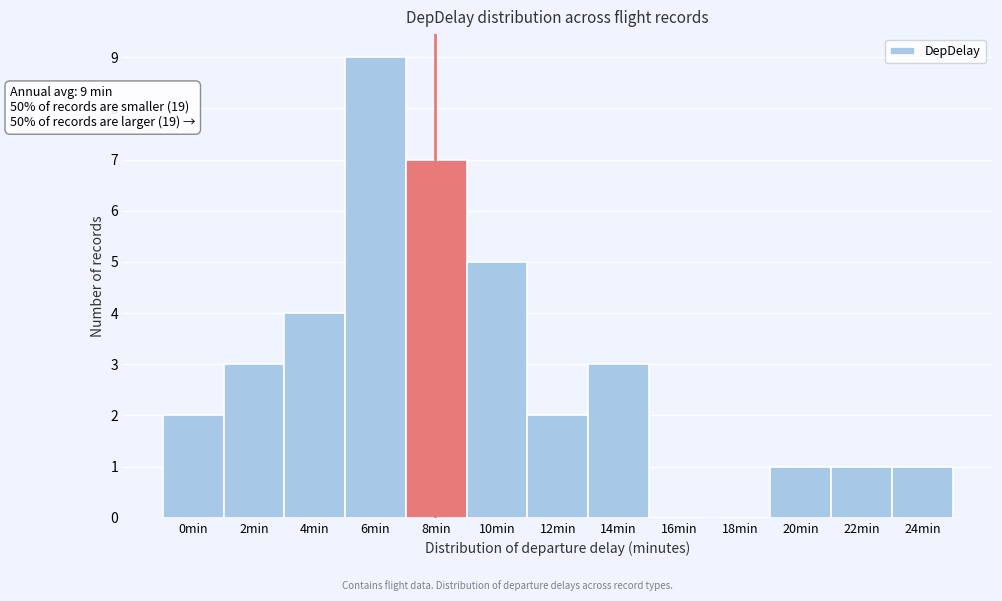

Reading right to left, extract all data points from this chart.

24min=1	22min=1	20min=1	18min=0	16min=0	14min=3	12min=2	10min=5	8min=7	6min=9	4min=4	2min=3	0min=2